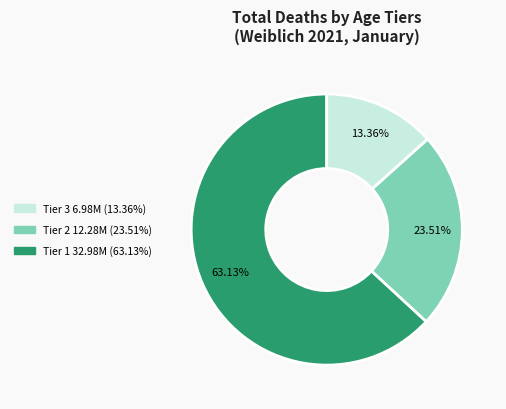

Is there a majority slice in this chart?

Yes